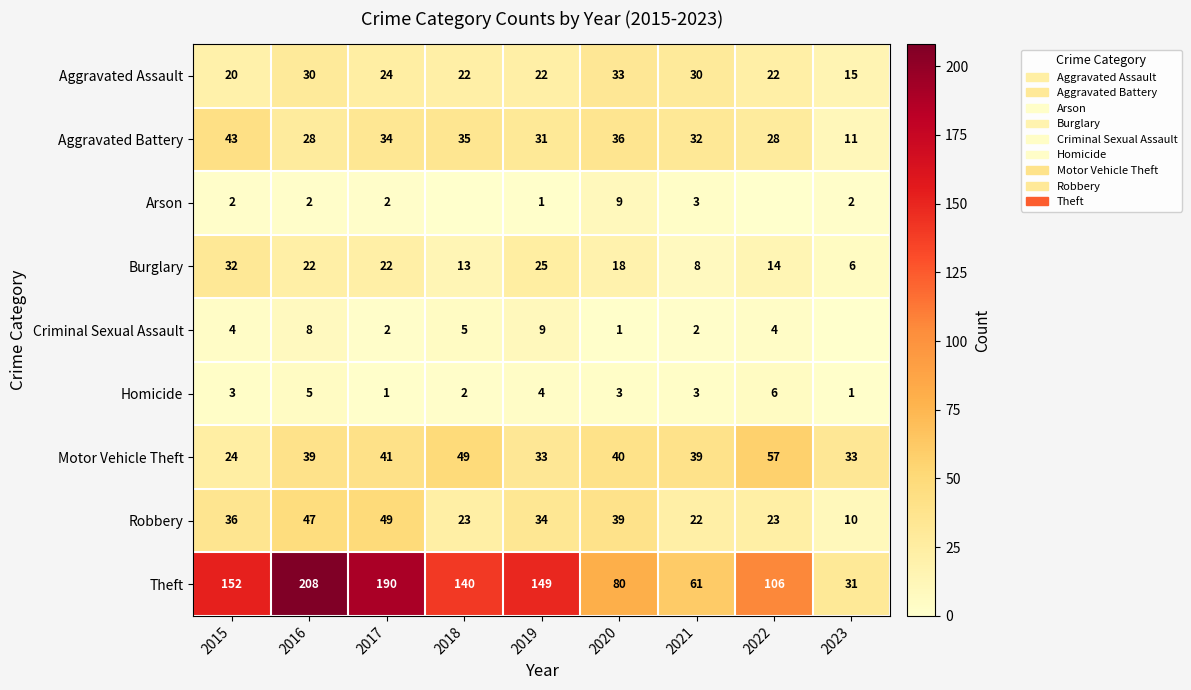

At which category is the sum across all series the highest?

2016